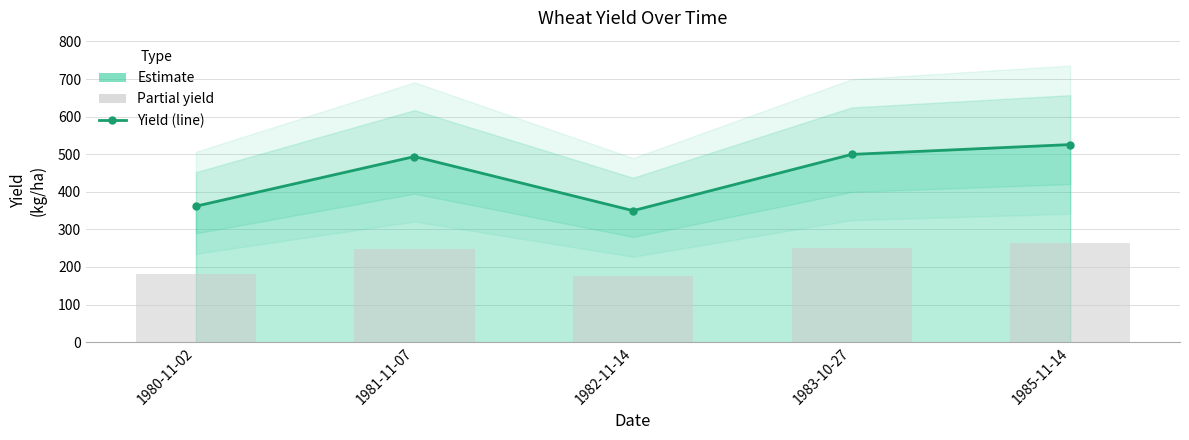

What is the value of the Yield (partial) bar at the 4th from the left?

249.7